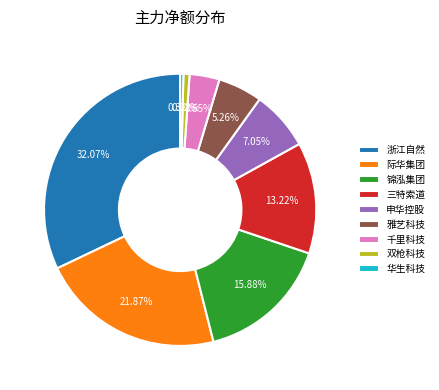

What is the largest slice in the pie chart?

浙江自然